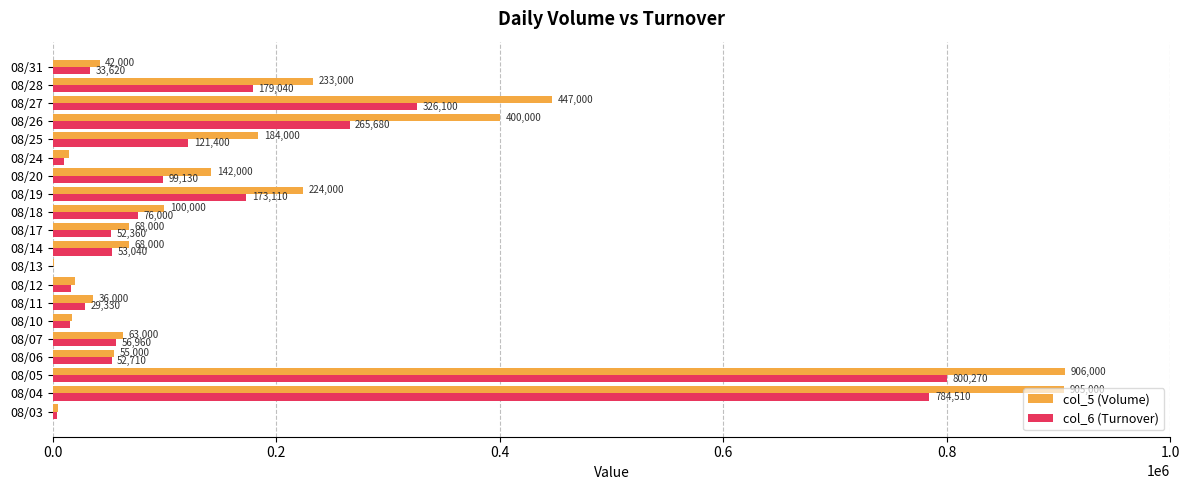

What value does the col_5 (Volume) series have at 08/04, to the nearest 10?

905000